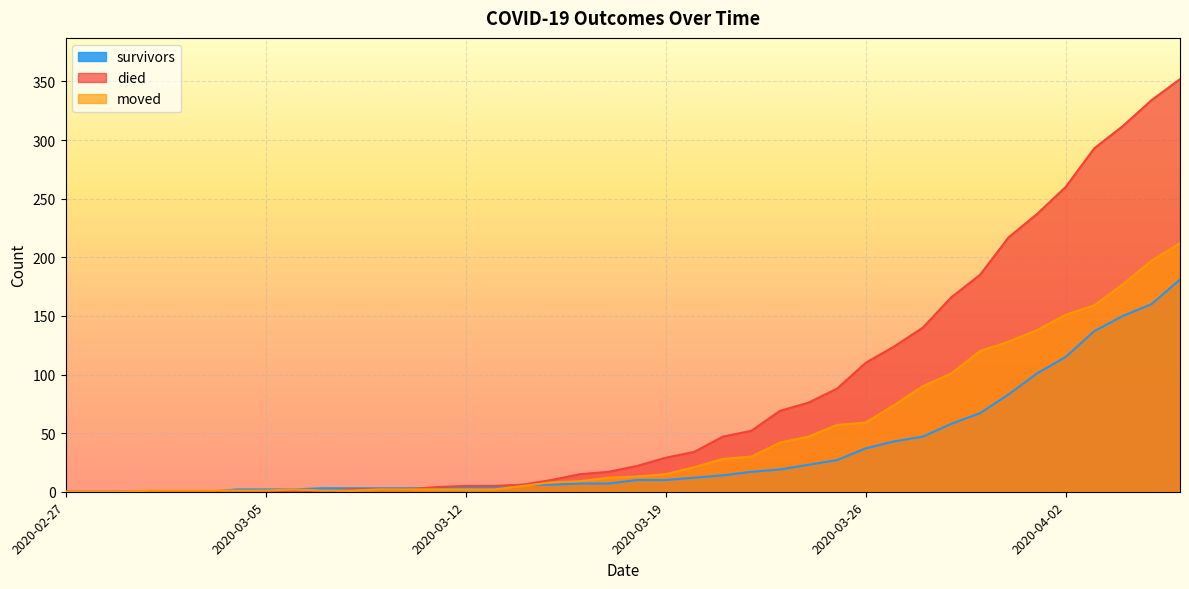

How many lines are shown in the chart?

3